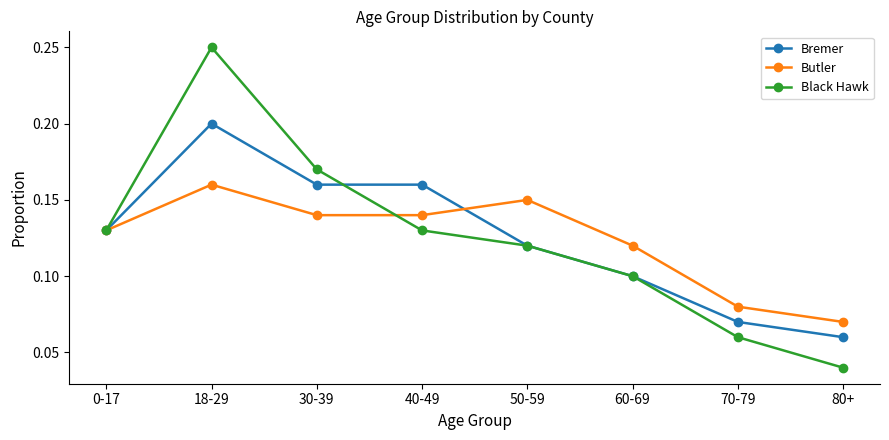

Which category has the lowest value in the Bremer series?

80+